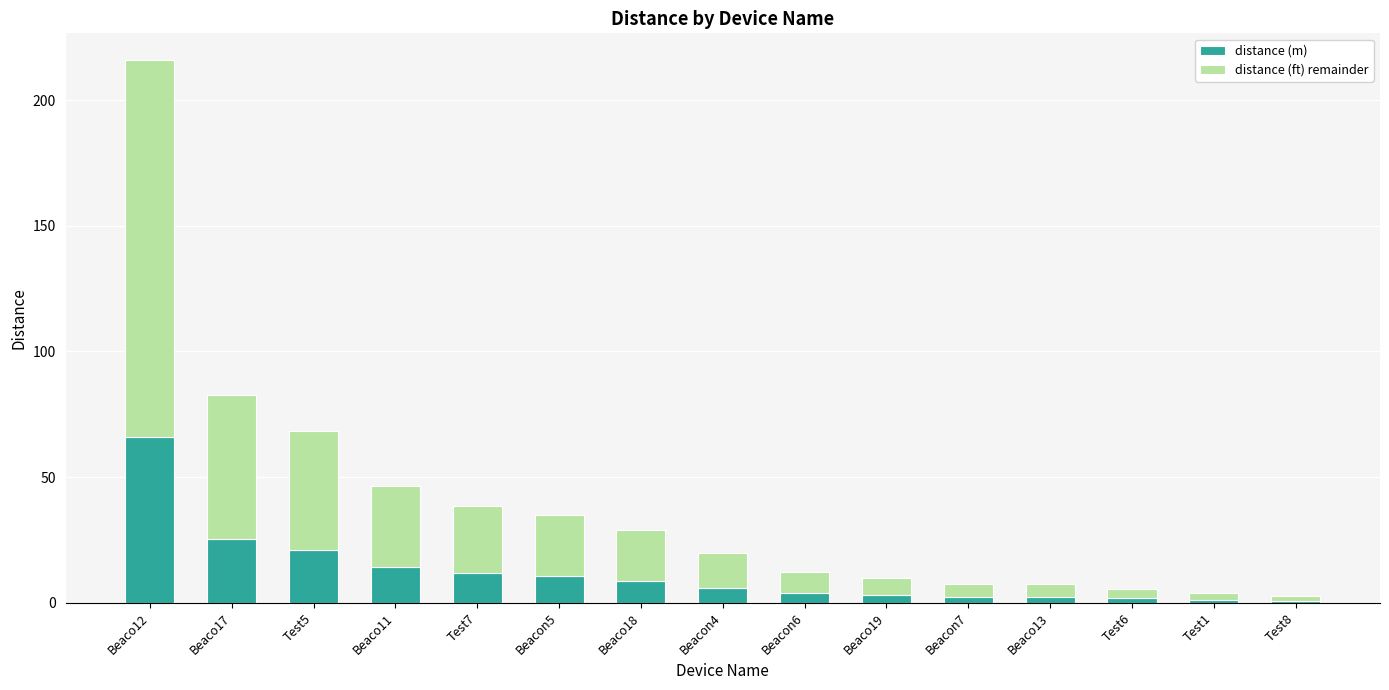

What is the difference between the second highest and second lowest values in the distance (m) series?

24.0